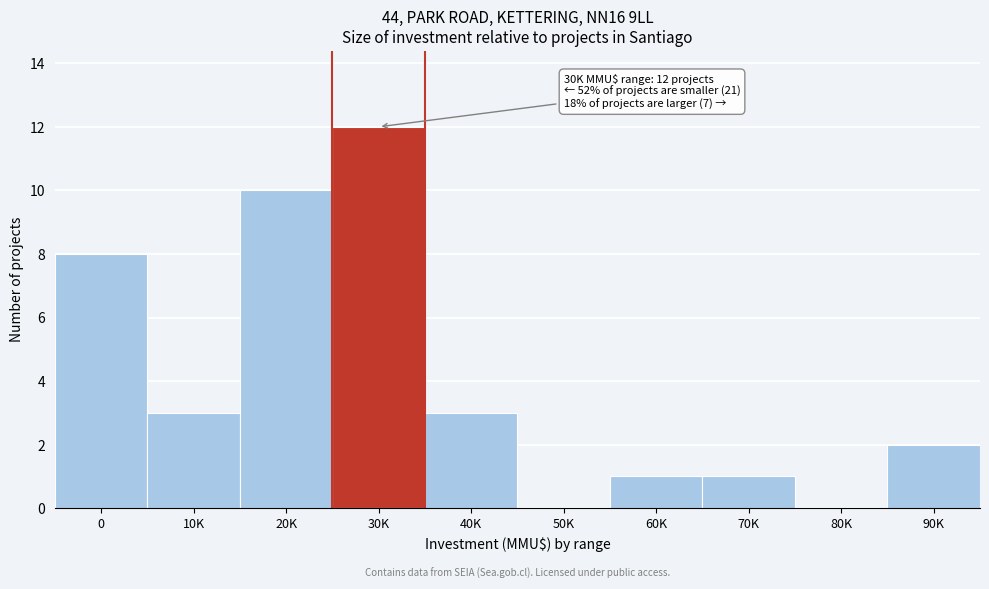

Reading left to right, list all the values displayed in this chart.

0=8	10K=3	20K=10	30K=12	40K=3	50K=0	60K=1	70K=1	80K=0	90K=2